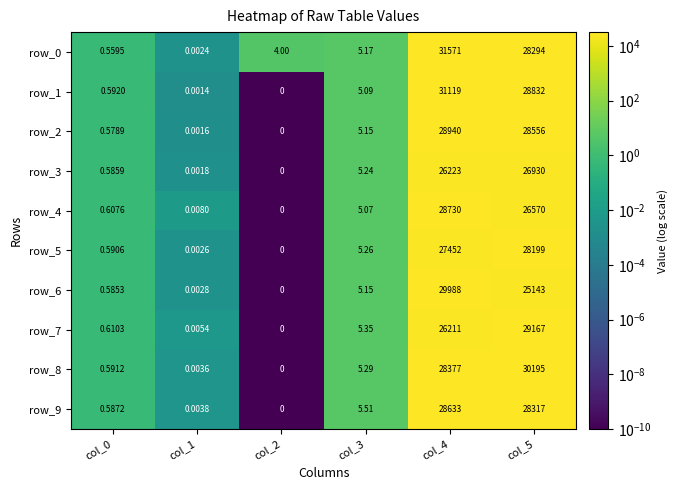

How many values in the row_0 series exceed 5?

3